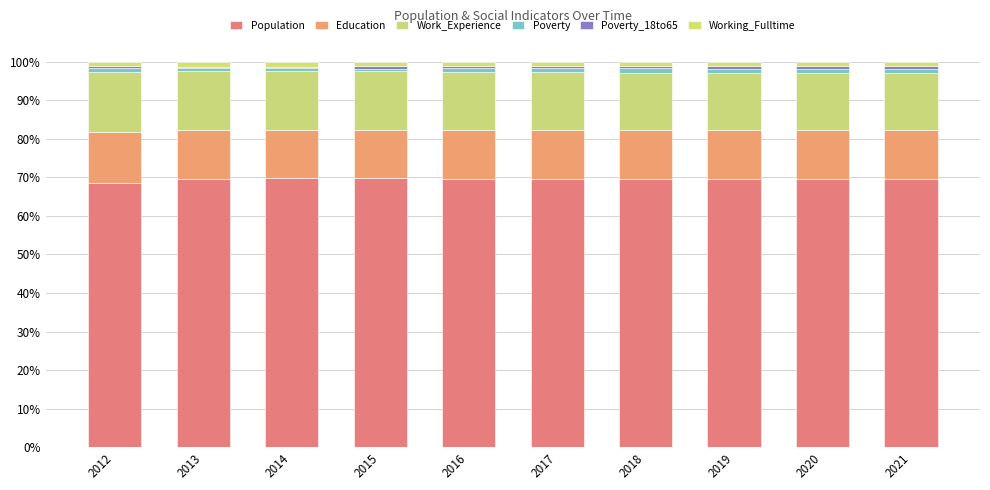

Count the Work_Experience values in the range 14 to 15.

6